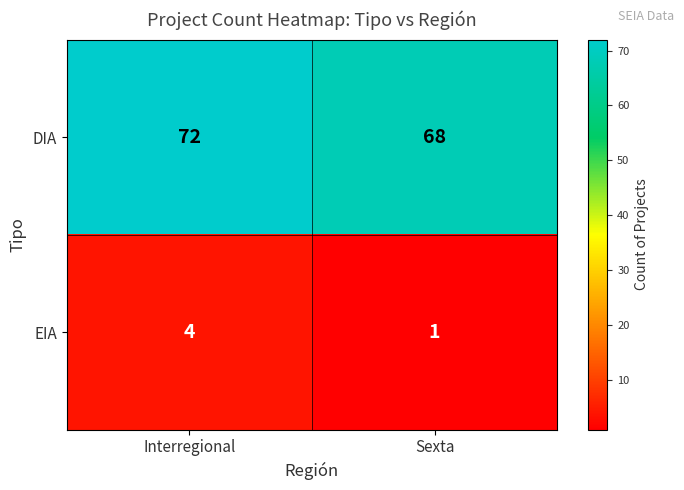

What is the spread (max minus min) of values at Sexta?

67